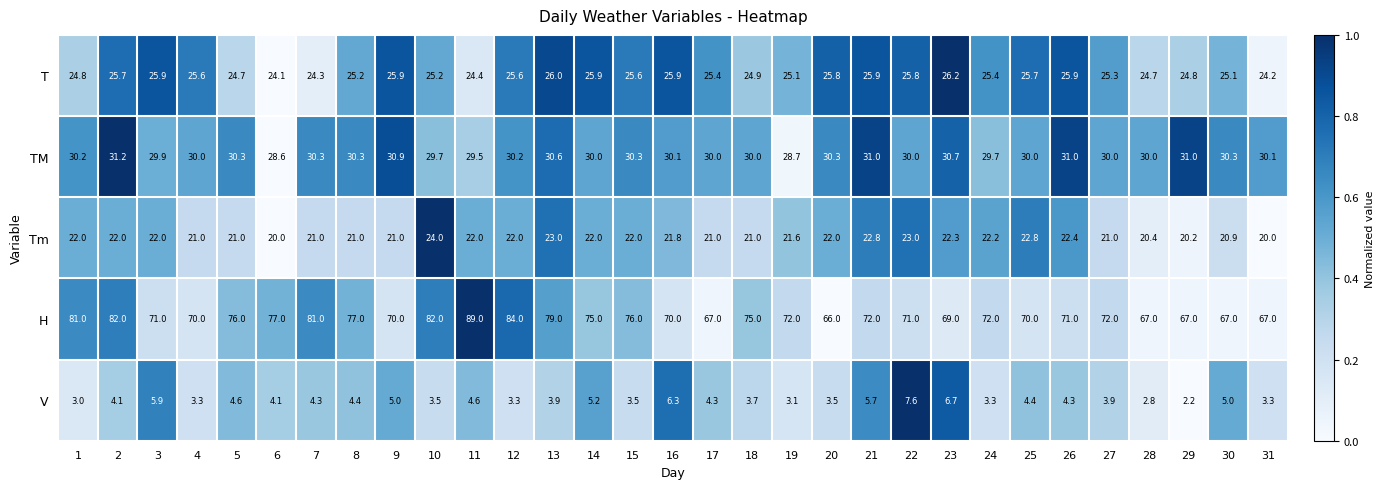

Between 12 and 26, which series saw the biggest shift?

H